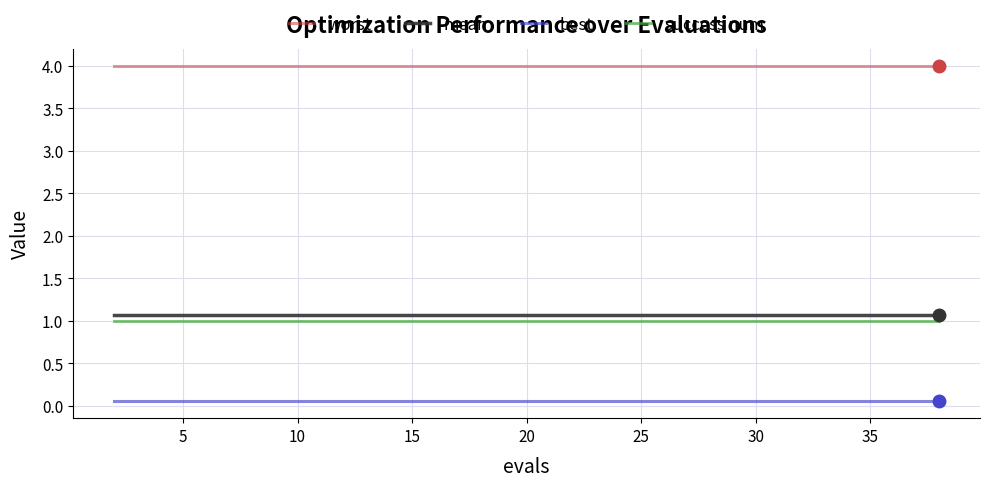

What is the average value of the success num series?

1.0